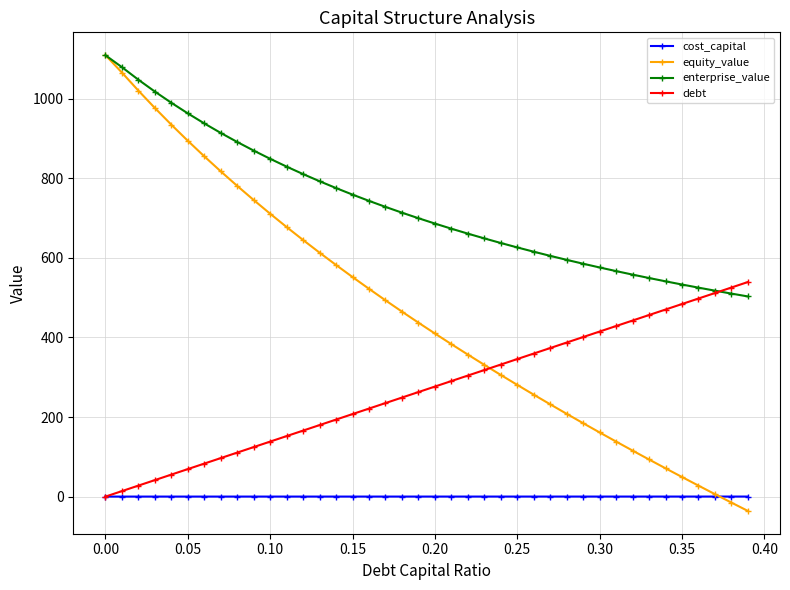

How many negative values does the equity_value series have?

2